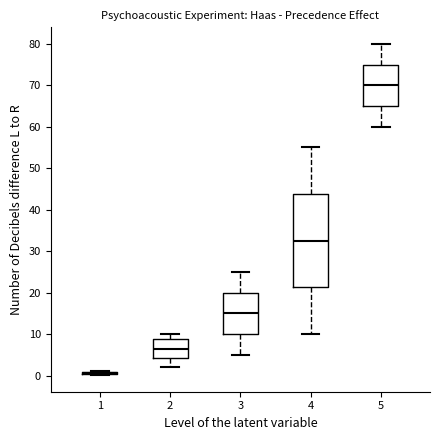

Where does the upper whisker of the box at x = 2 end on the y-axis? The values are not printed on the chart, so give them approximately, as read against the axis.

10